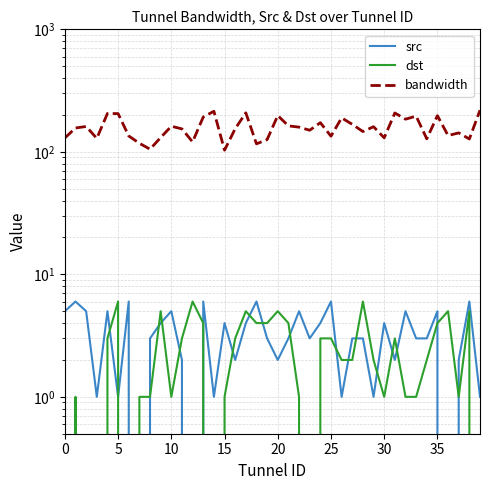

The value of bandwidth at 15 is 178.0. True or false?

False